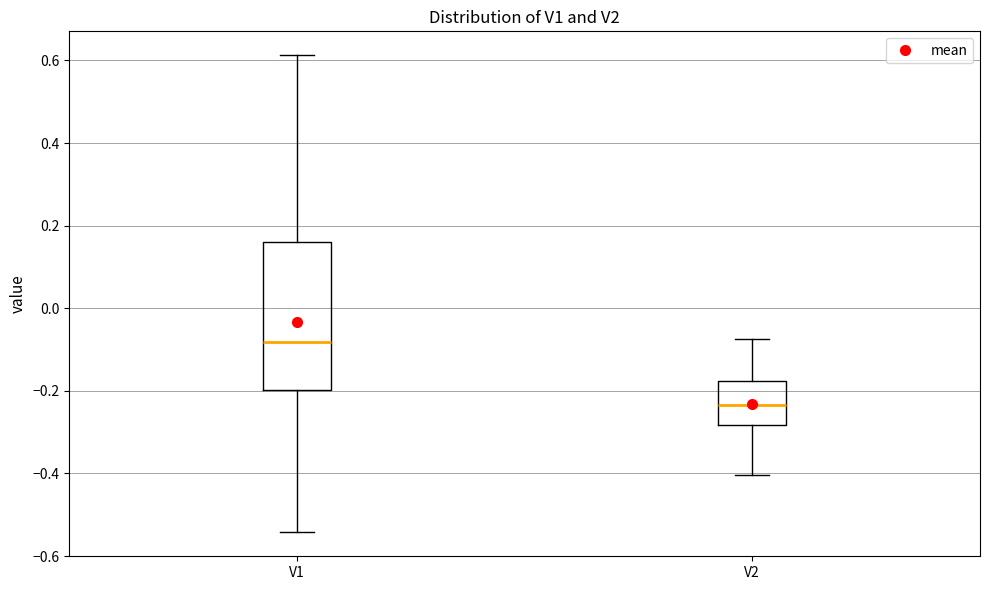

Where does the lower whisker of the box for V2 end on the y-axis? The values are not printed on the chart, so give them approximately, as read against the axis.

-0.40